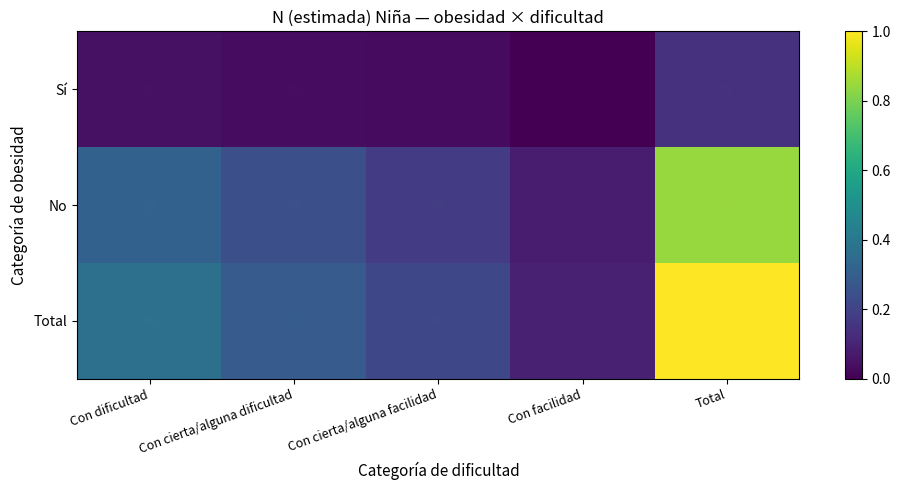

Which series changed the most between Con facilidad and Total?

Total